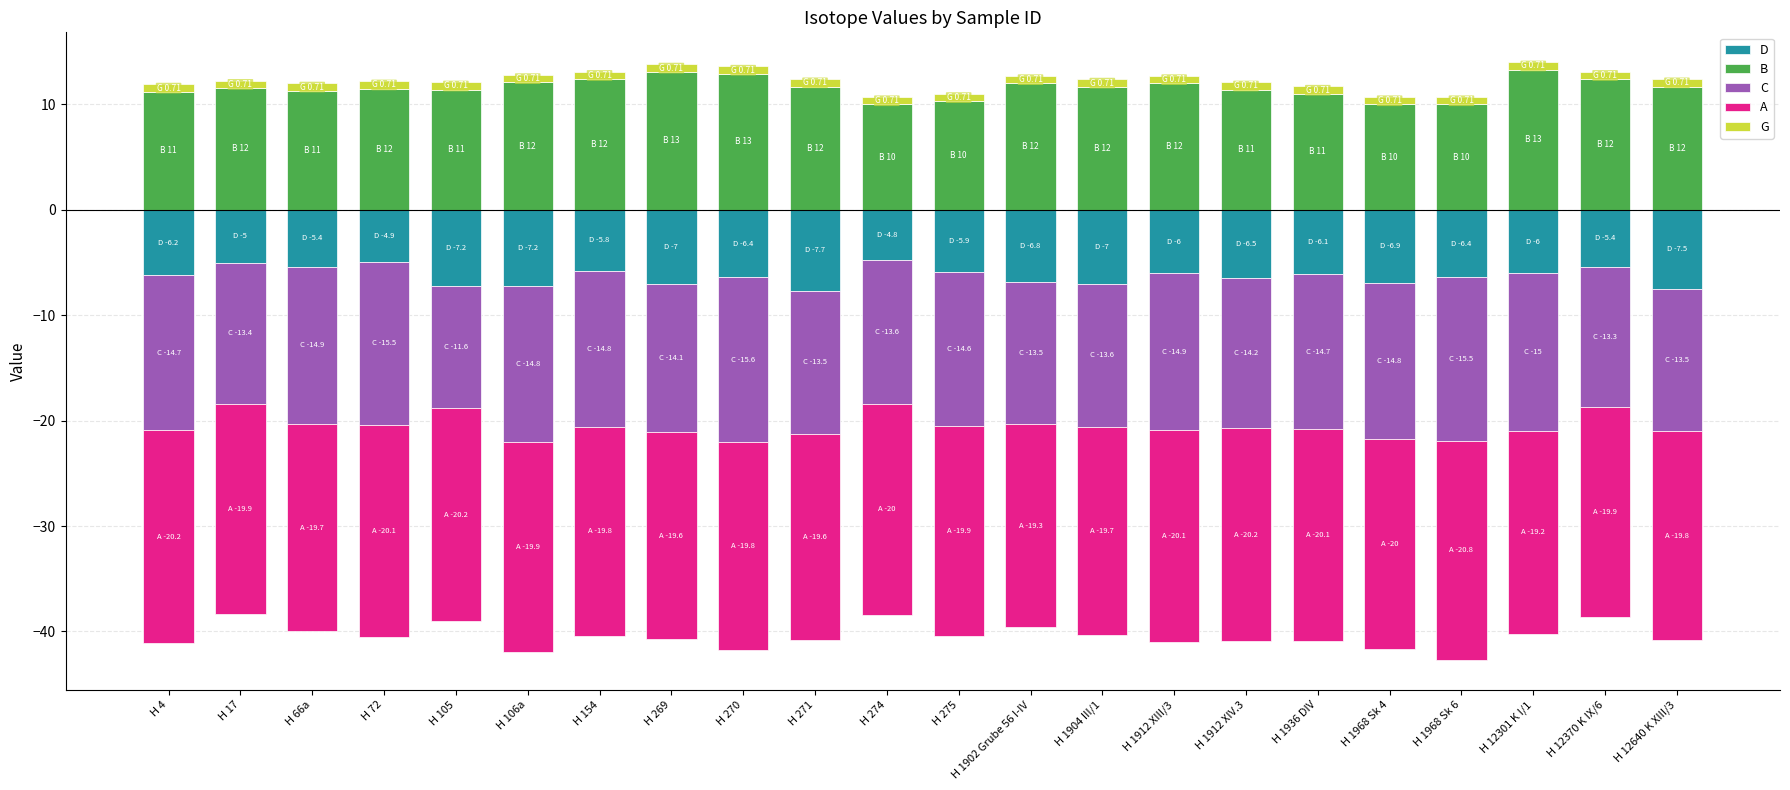

At H 12370 K IX/6, list the series in order from largest to smallest.

B, G, D, C, A